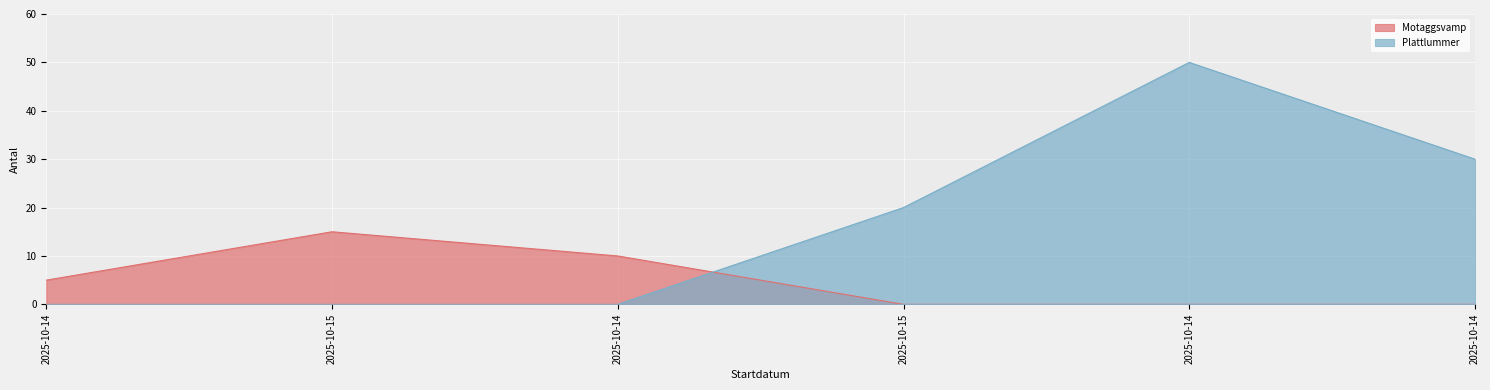

Reading left to right, transcribe all the data shown in this chart.

Motaggsvamp: 5	15	10	0	0	0
Plattlummer: 0	0	0	20	50	30